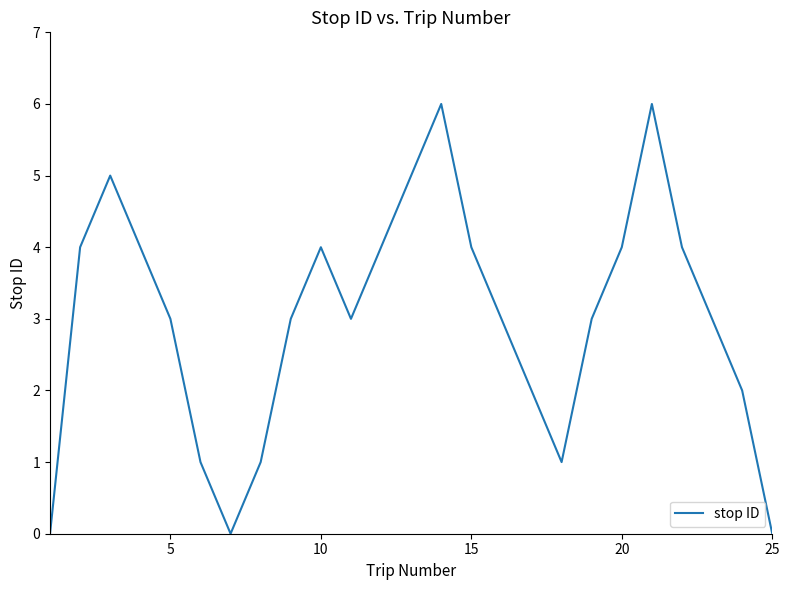

What is the difference between the maximum and minimum values?

6